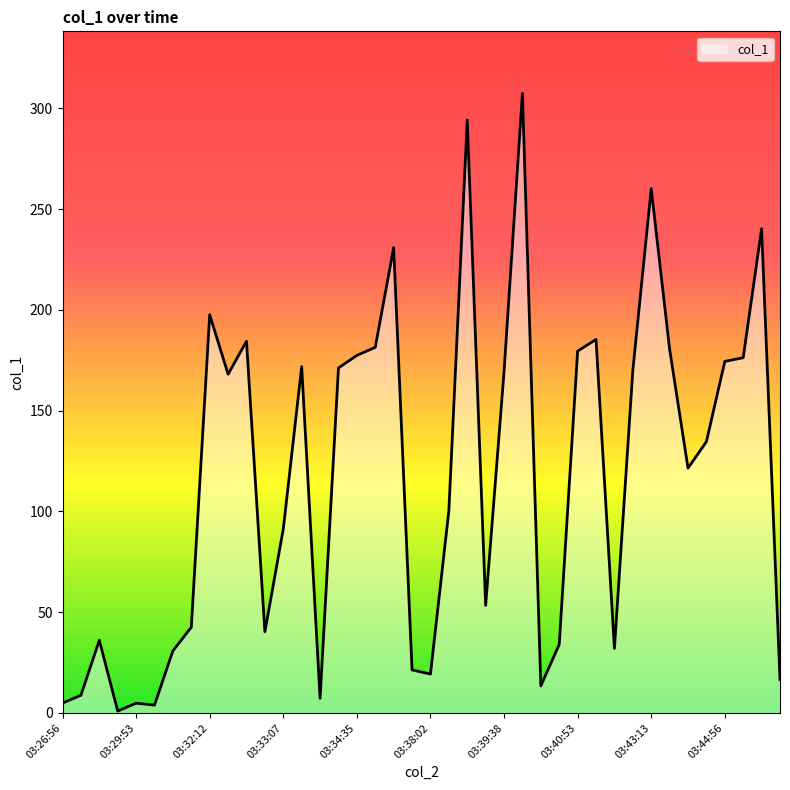

What is the greatest value displayed?

307.5